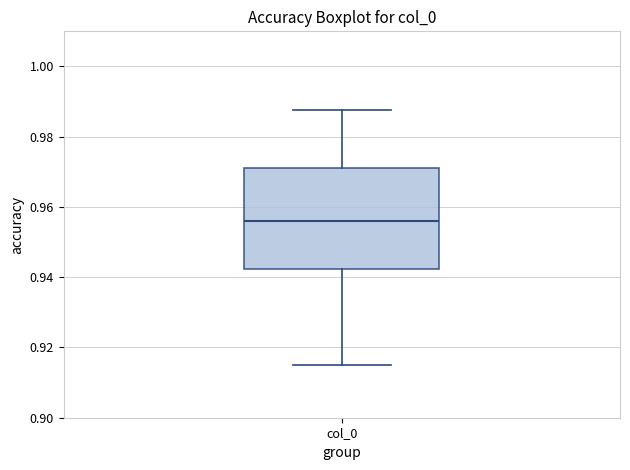

Read this box plot against the y-axis: the position of the median line, the range covered by the box, and the ends of both whiskers. The values are not printed on the chart, so give them approximately, as read against the axis.

median 0.956, box 0.942 to 0.972, whiskers 0.916 to 0.988